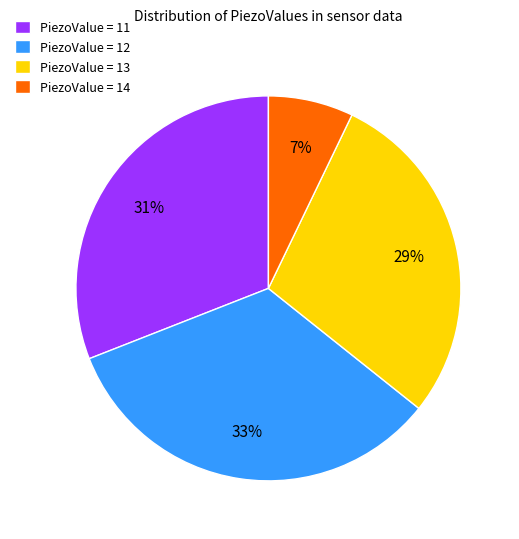

Is the sum of PiezoValue = 11 and PiezoValue = 13 greater than half?

Yes